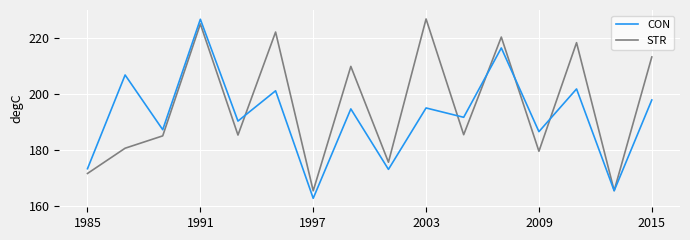

What is the sum of all STR values?

3128.3